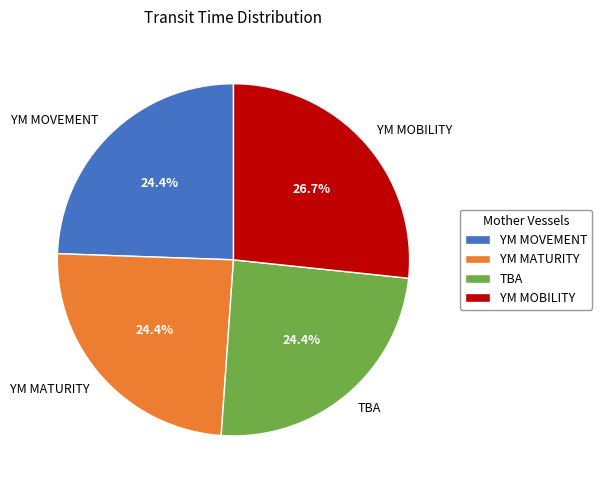

To the nearest percent, what is the average slice percentage?

25%